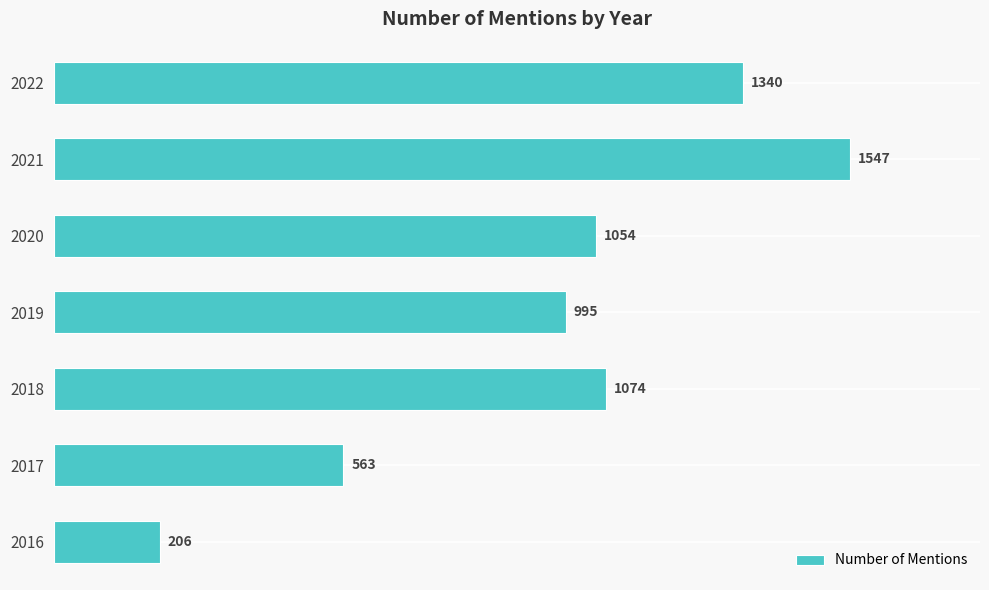

Reading bottom to top, extract all data points from this chart.

206	563	1074	995	1054	1547	1340